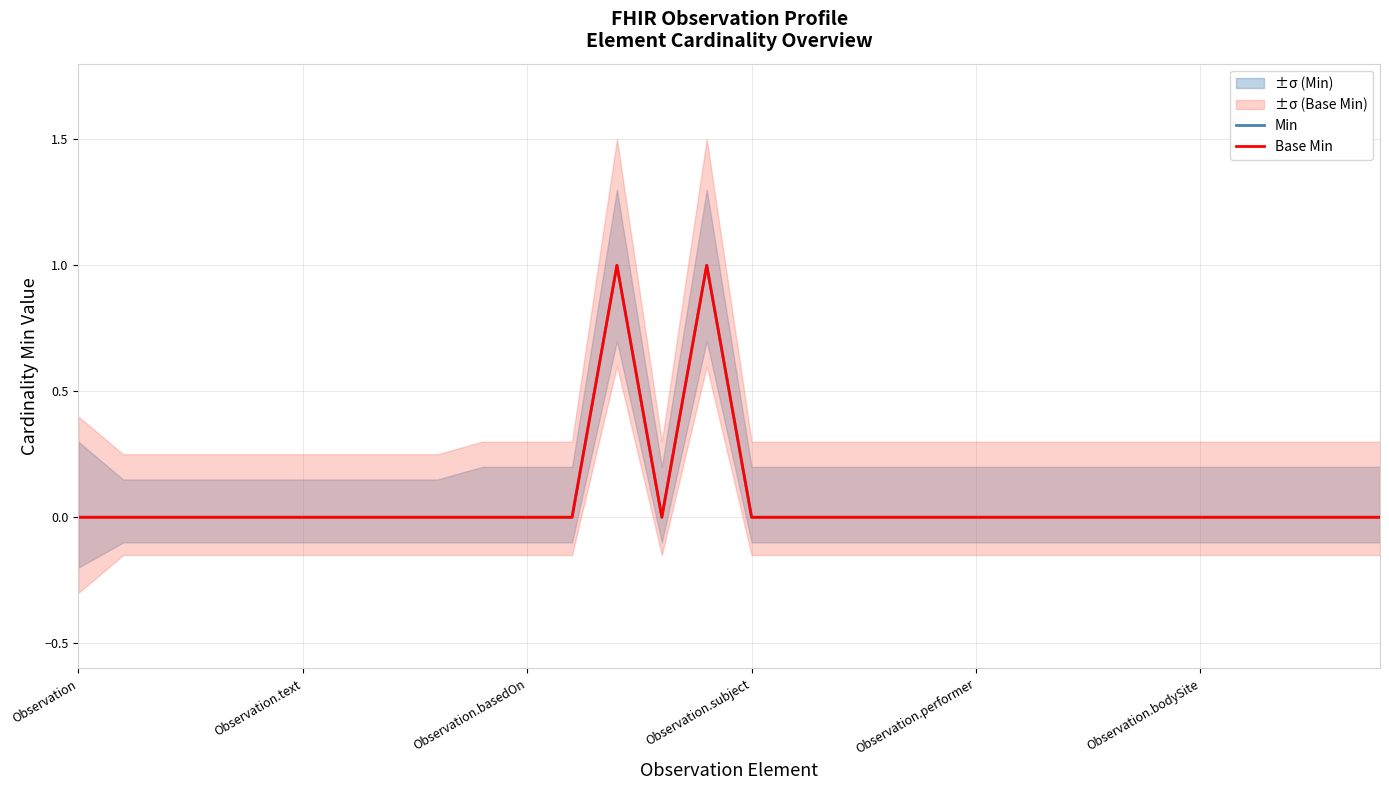

Where is the first local maximum for Min?

12